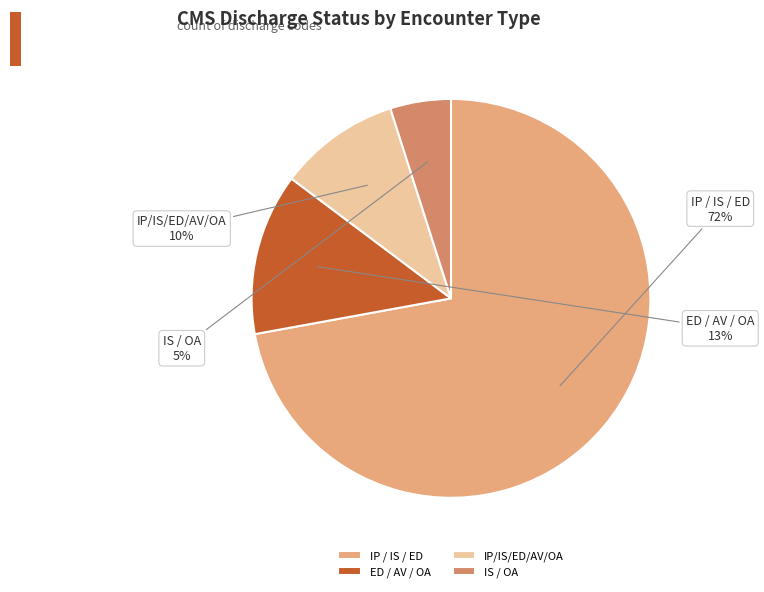

Is it true that IP / IS / ED is 72% of the pie?

True